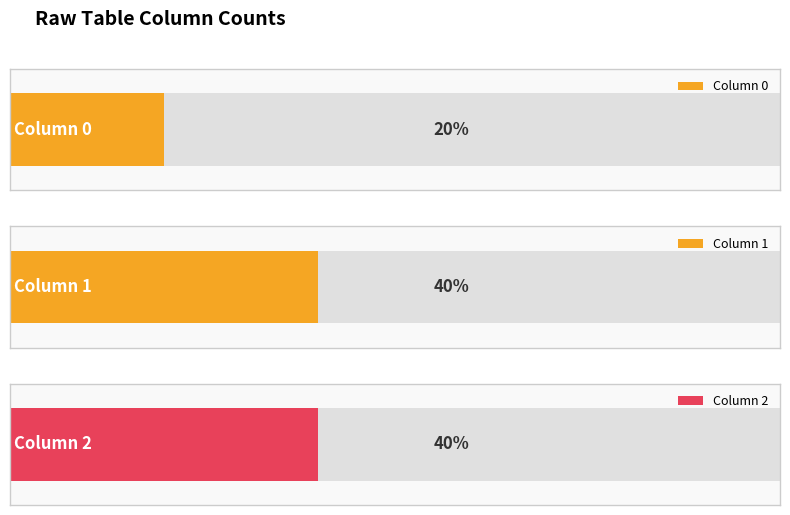

At how many categories does at least one series exceed 2?

3